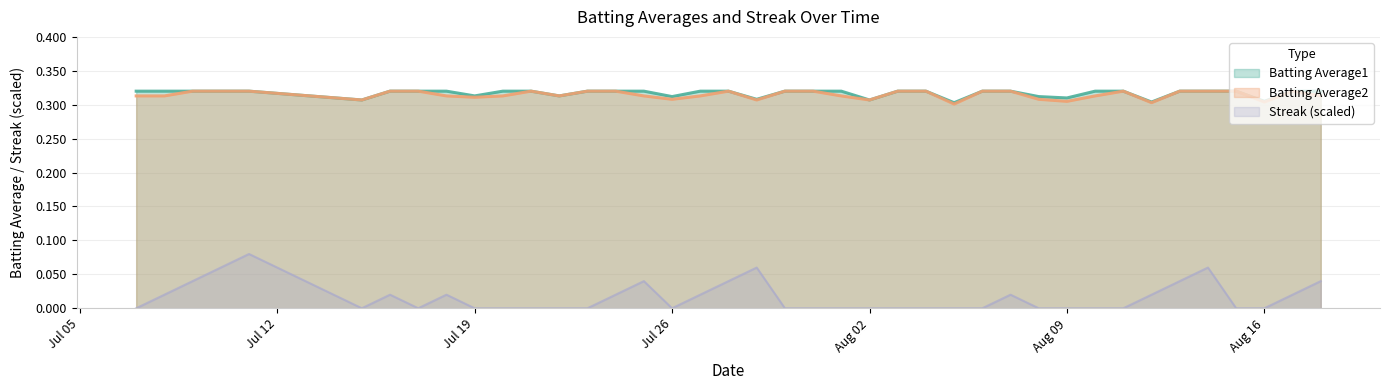

True or false: Streak and Batting Average1 cross at least once.

False